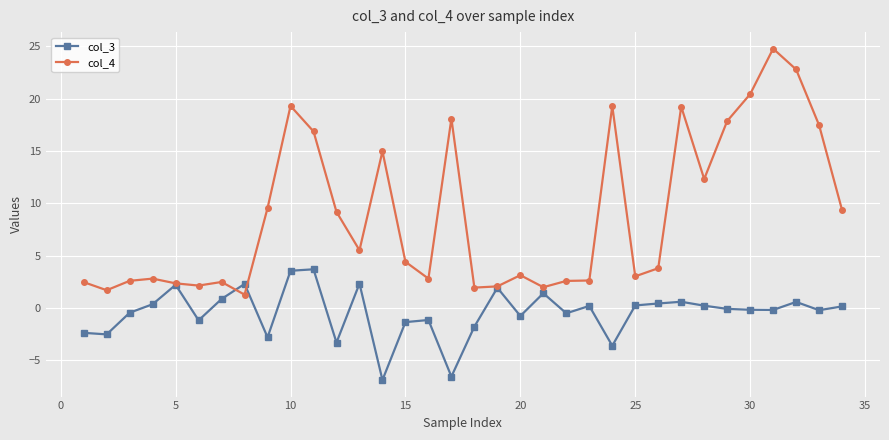

Which series has the largest range (max minus min)?

col_4